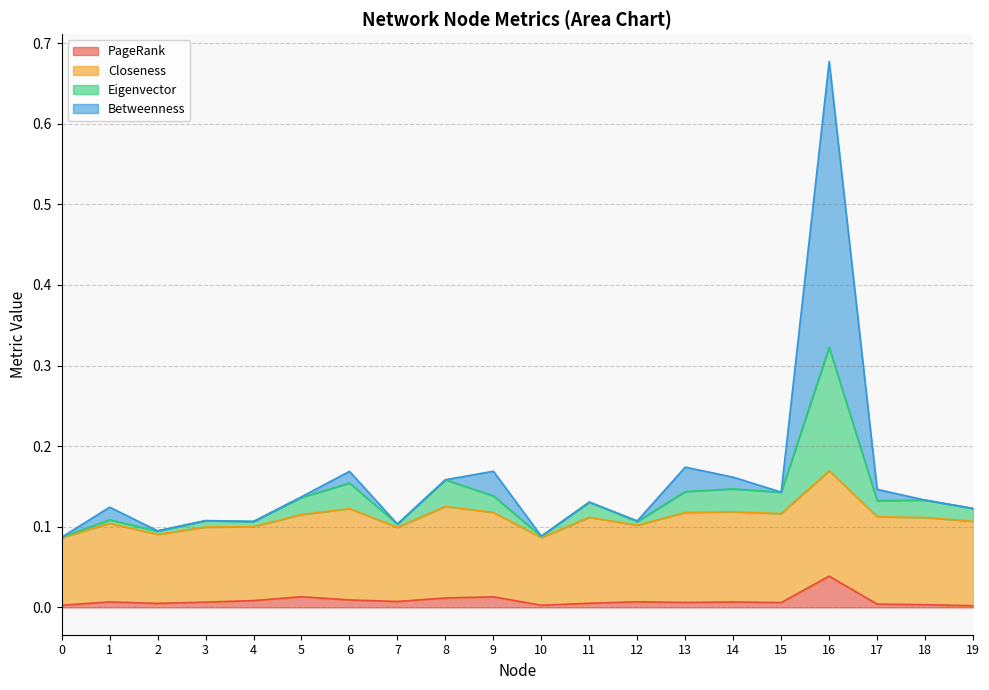

True or false: PageRank and Eigenvector cross at least once.

False